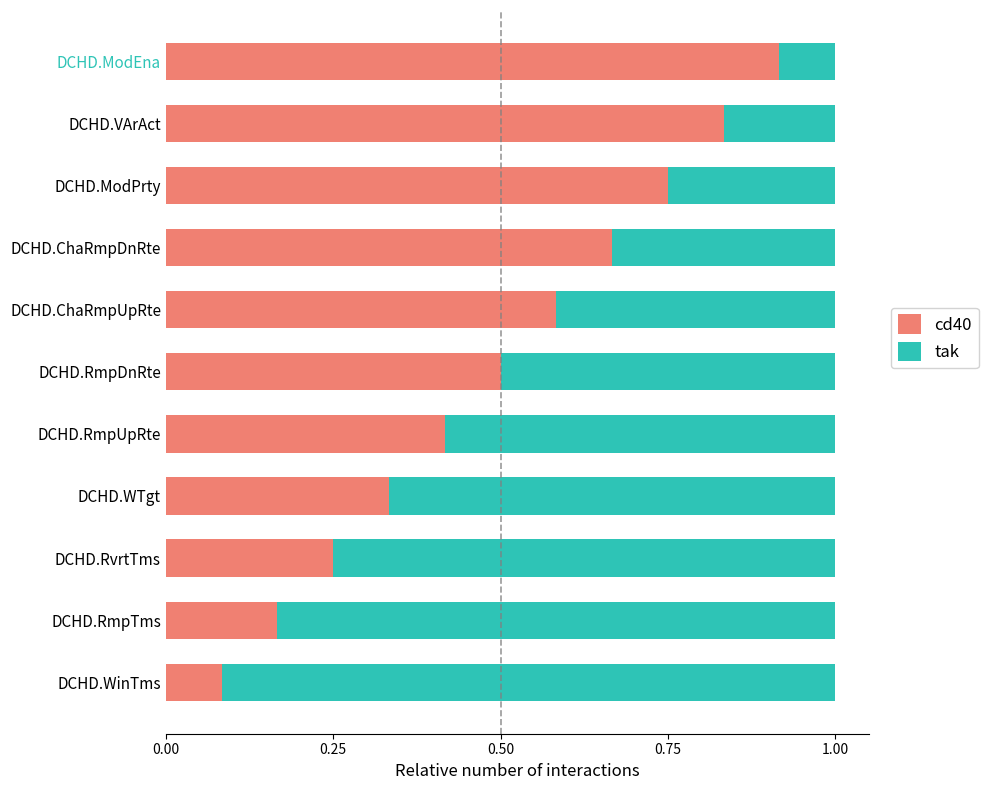

What is the total value across all series at DCHD.ChaRmpDnRte?

1.0